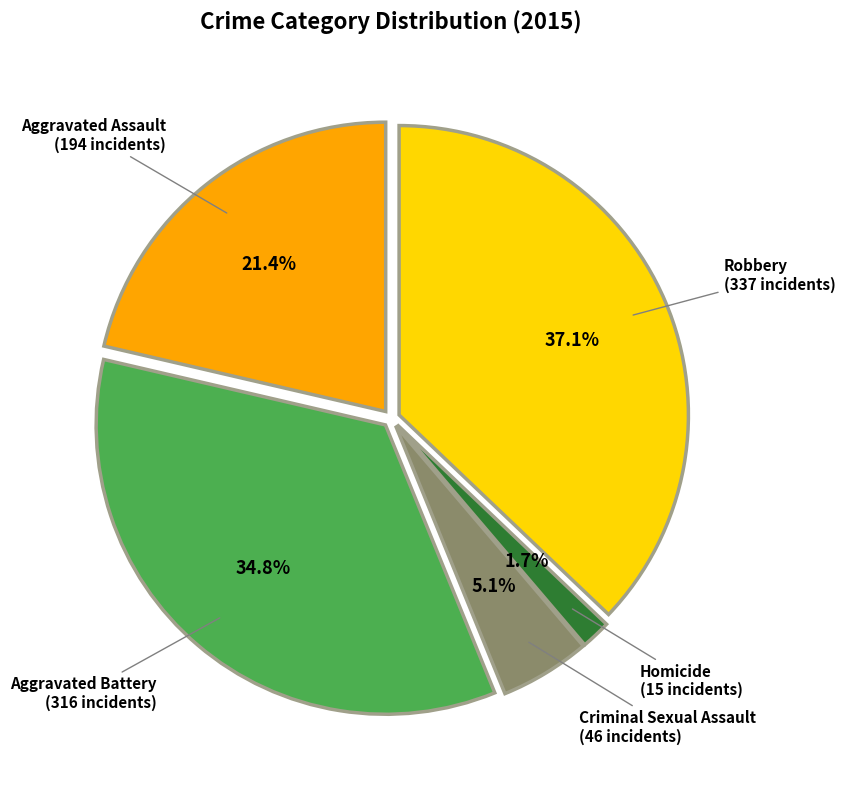

What is the largest slice in the pie chart?

Robbery